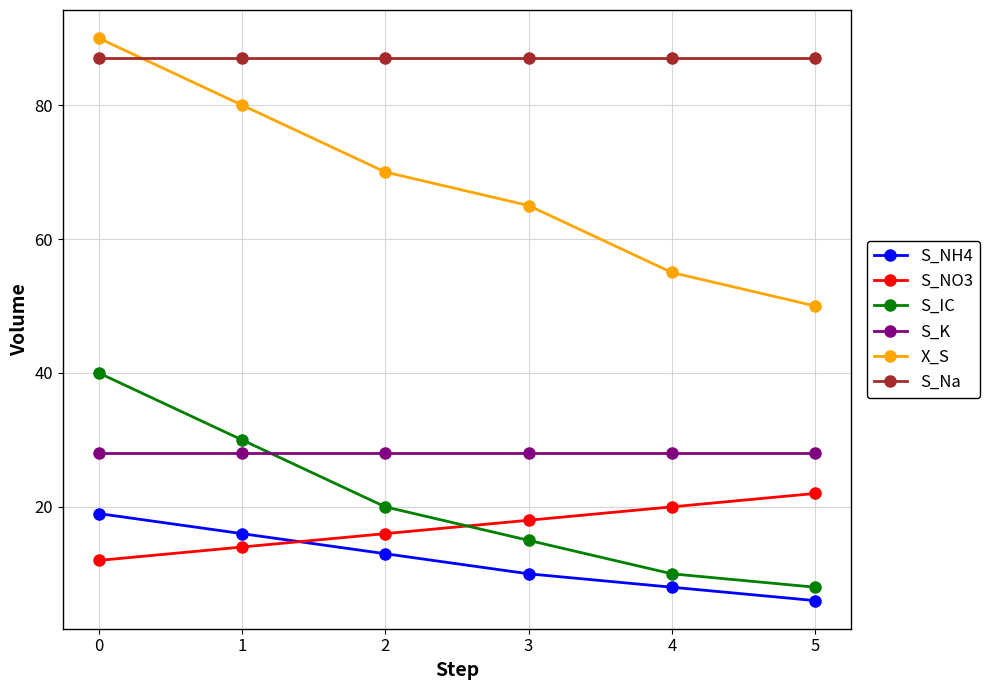

The S_Na series shows 87 at 4. True or false?

True